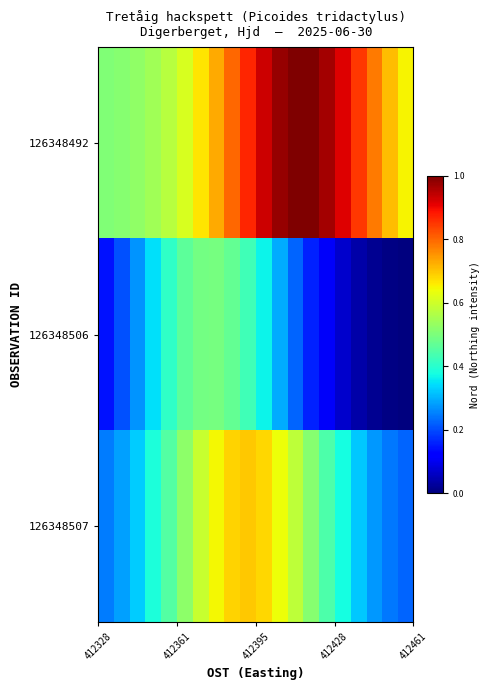

Which series has the widest spread of values?

126348492